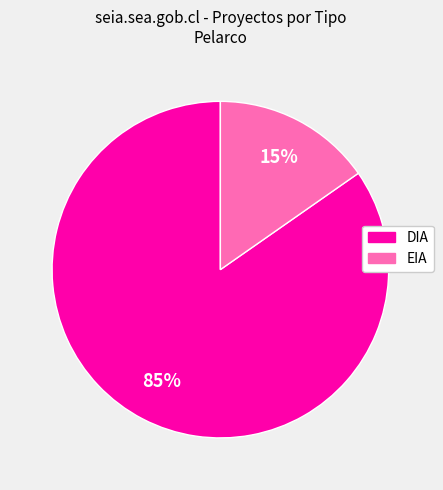

How many slices are in this pie chart?

2